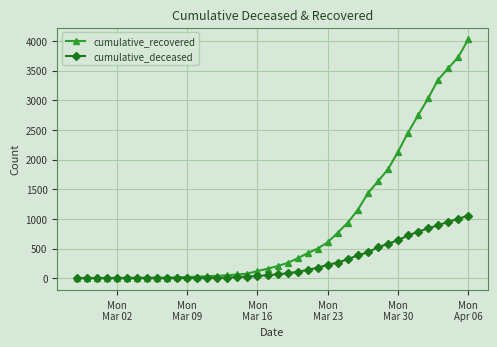

What is the value of the cumulative_recovered point at the 6th from the left?

6